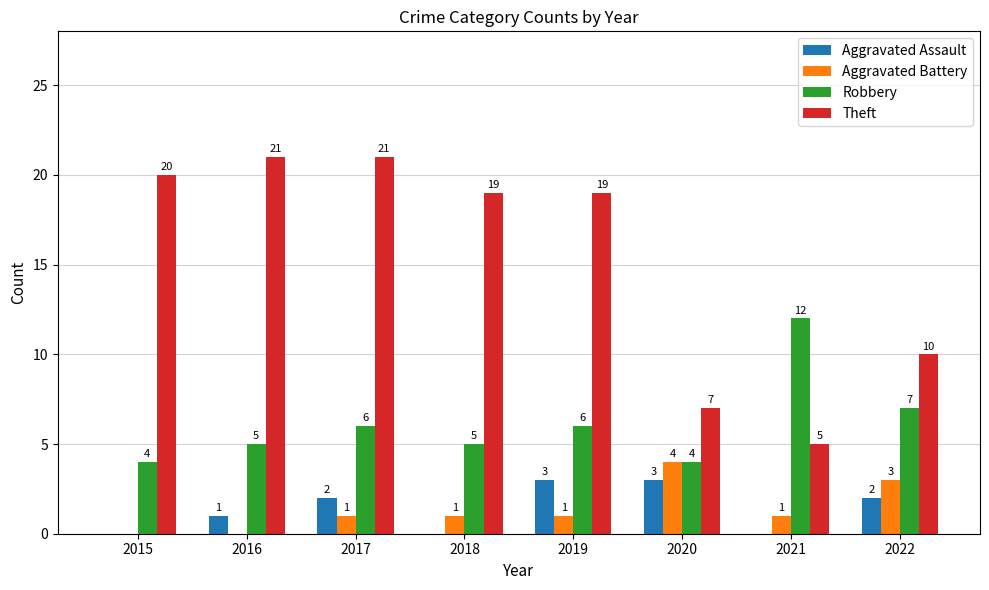

Count the number of data series in this chart.

4